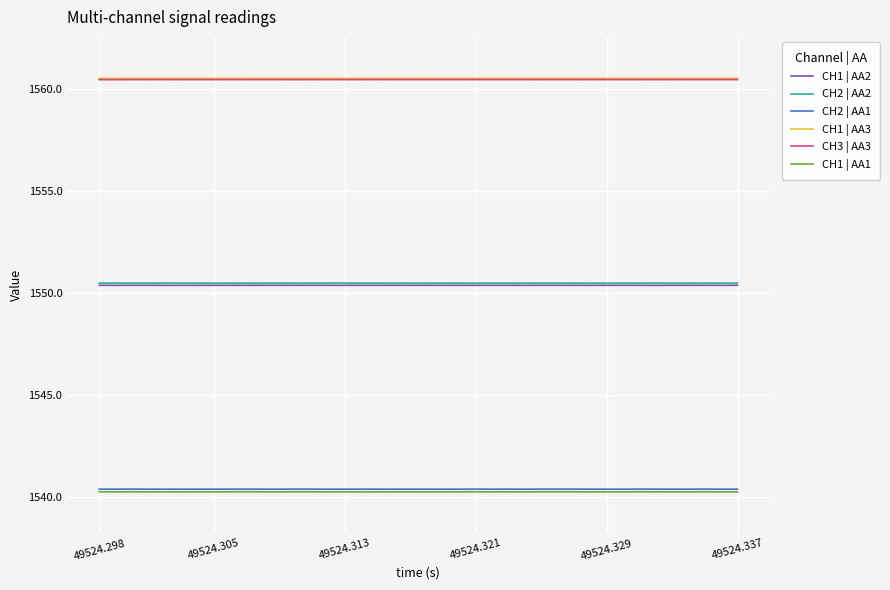

True or false: CH2 | AA1 and CH1 | AA3 cross at least once.

False